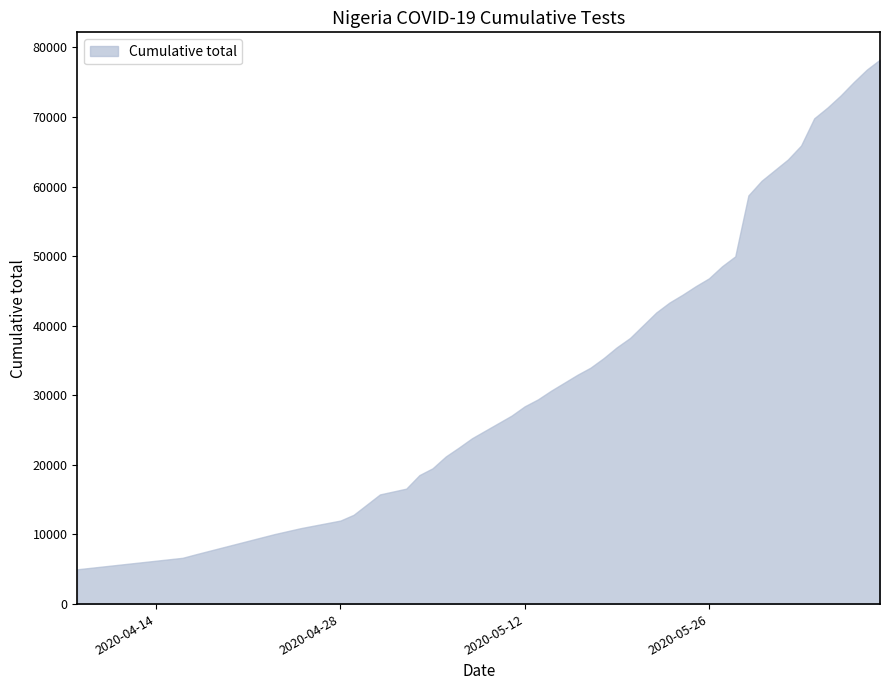

How many lines are shown in the chart?

1